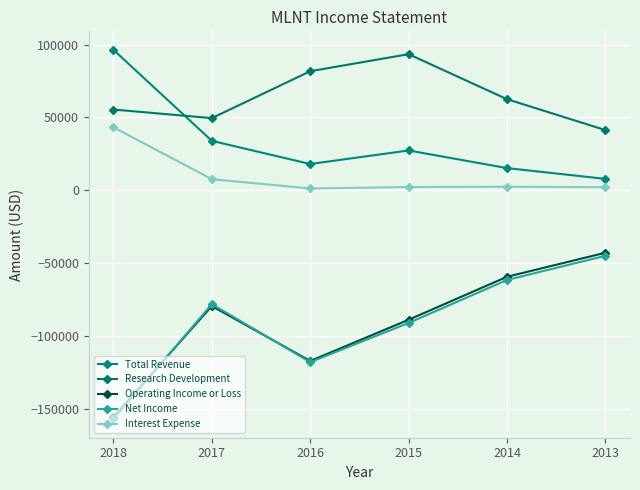

How many data points does each series have?

6